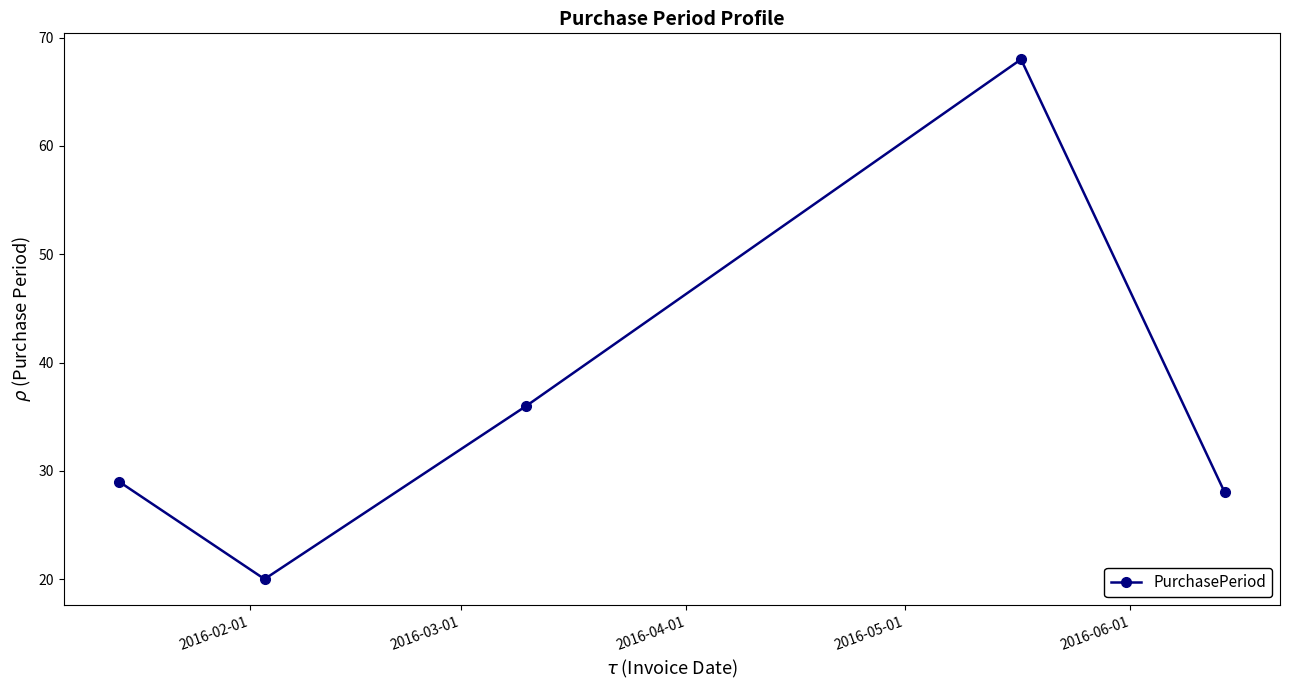

How many interior local peaks (higher than both neighbors) does the data have?

1